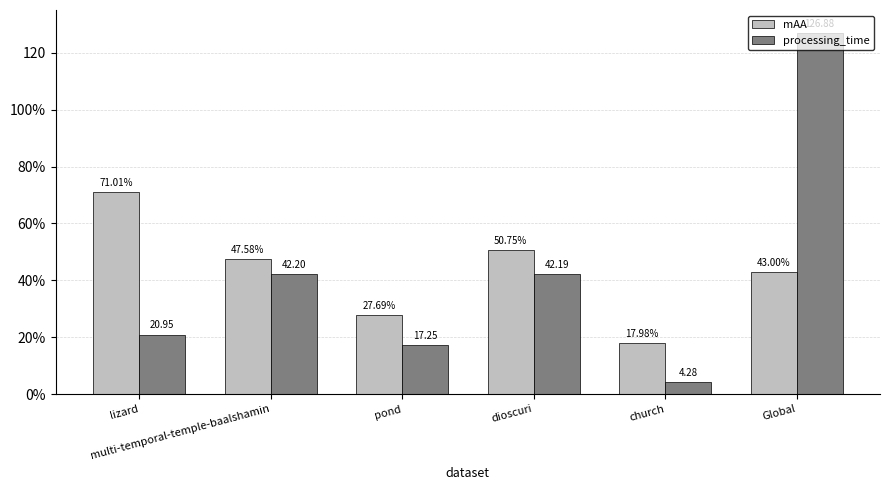

Are the bars horizontal?

No